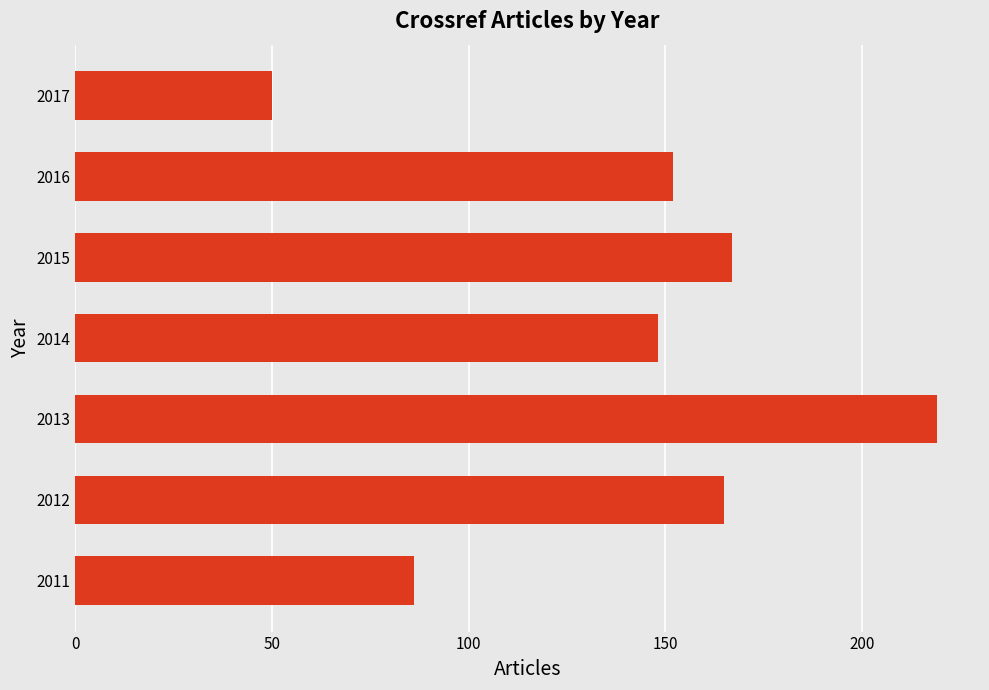

True or false: the data shows 76 at 2014.

False